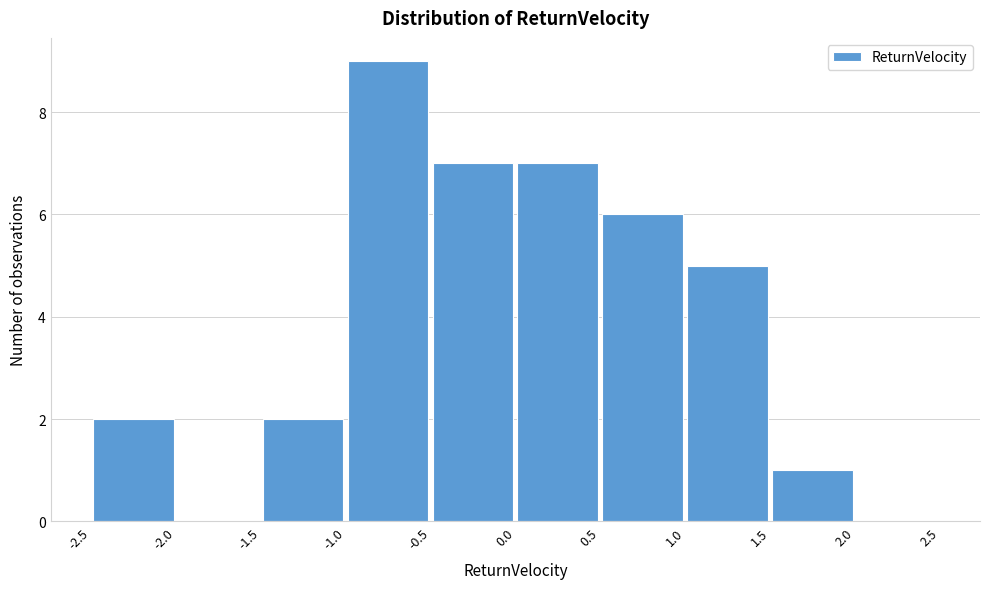

How tall is the bar that spans 0.0 to 0.5 on the x-axis? The values are not printed on the chart, so give them approximately, as read against the axis.

7